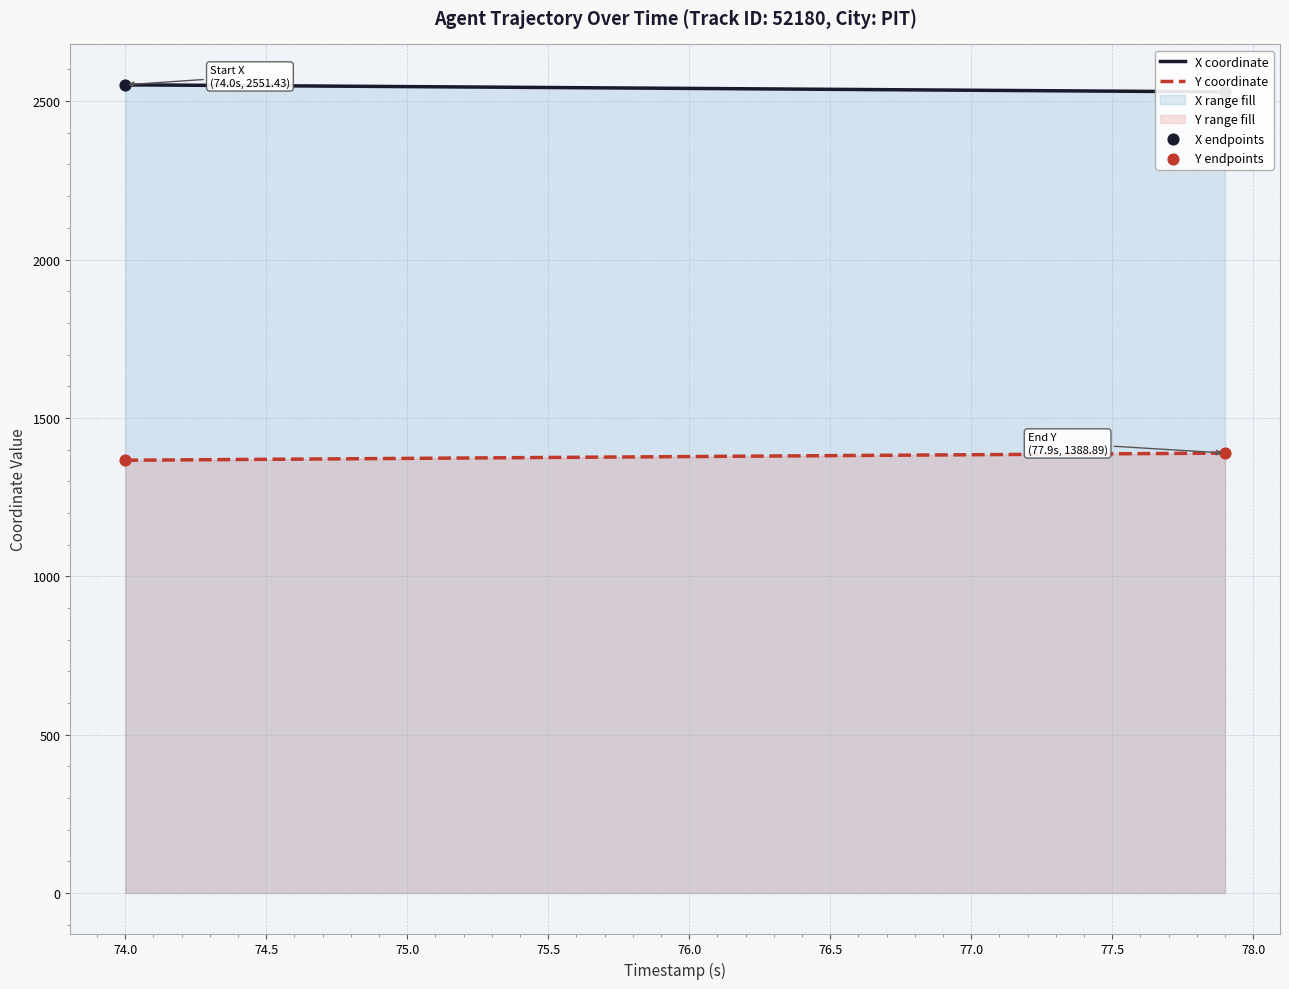

Is it true that Y coordinate equals 1378.0 at 76.0?

True